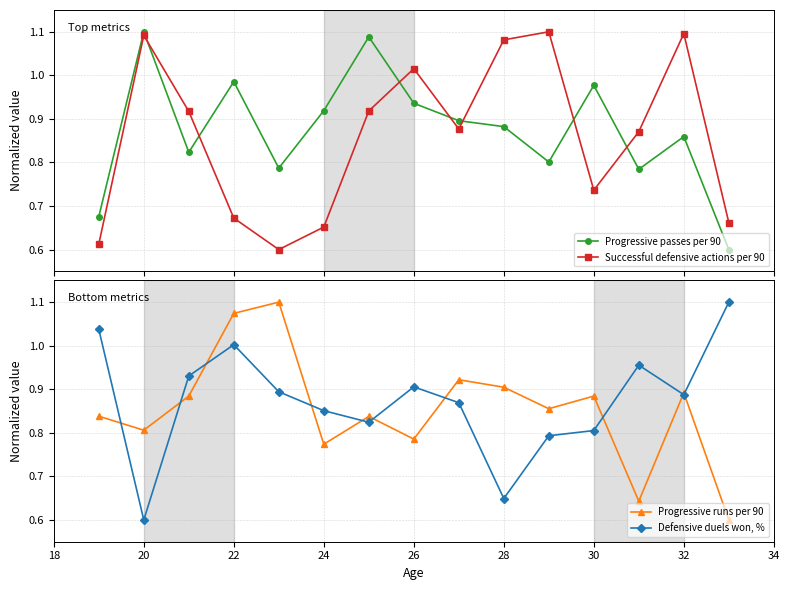

What is the value of the Successful defensive actions per 90 point at the 7th from the left?

0.9